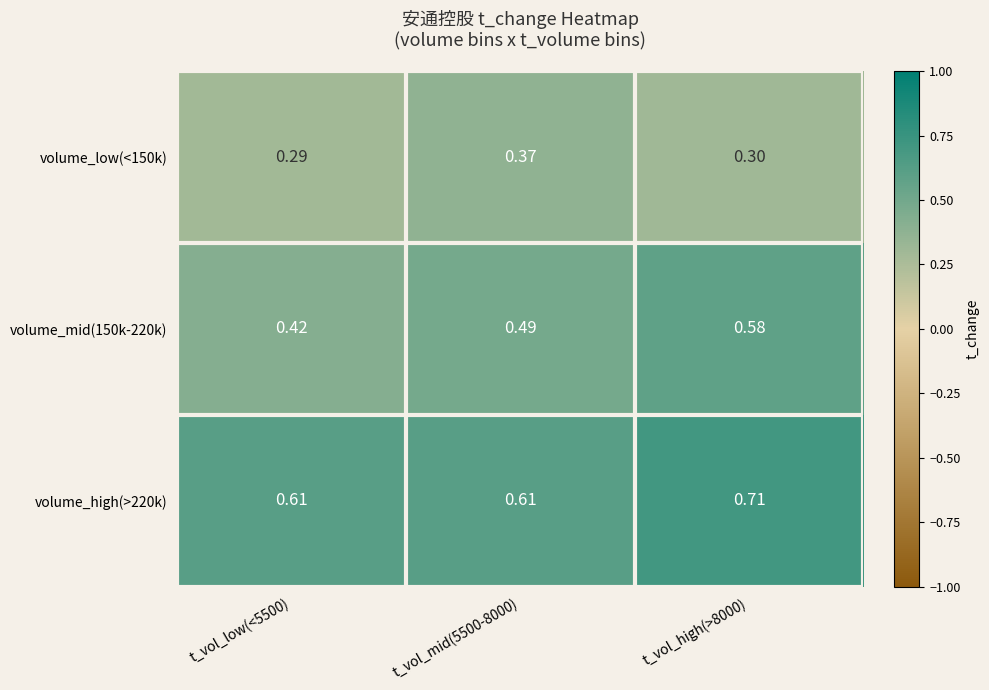

Is the value of volume_mid(150k-220k) at t_vol_low(<5500) greater than the value of volume_high(>220k) at t_vol_mid(5500-8000)?

No